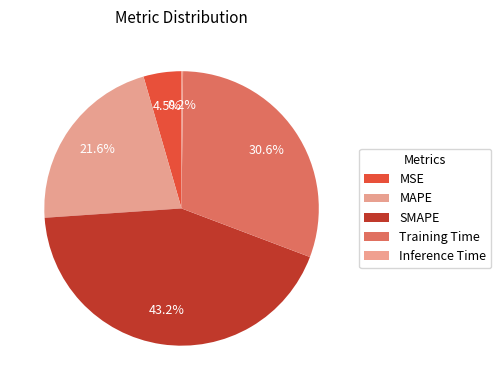

To the nearest percent, what is the average slice percentage?

20%